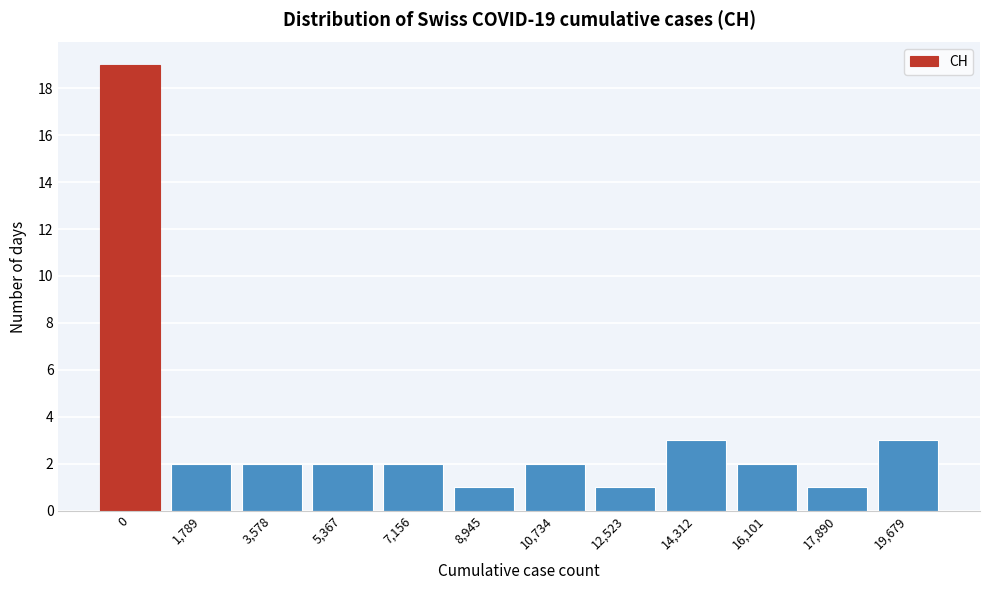

Reading left to right, transcribe all the data shown in this chart.

19	2	2	2	2	1	2	1	3	2	1	3